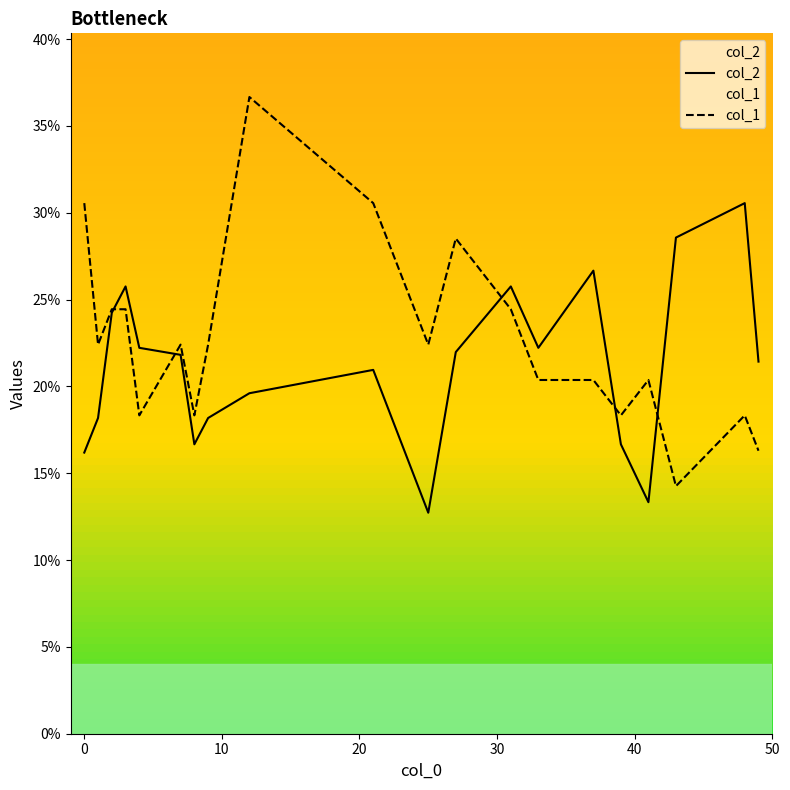

Rank the series by their average value, from highest to lowest.

col_1, col_2